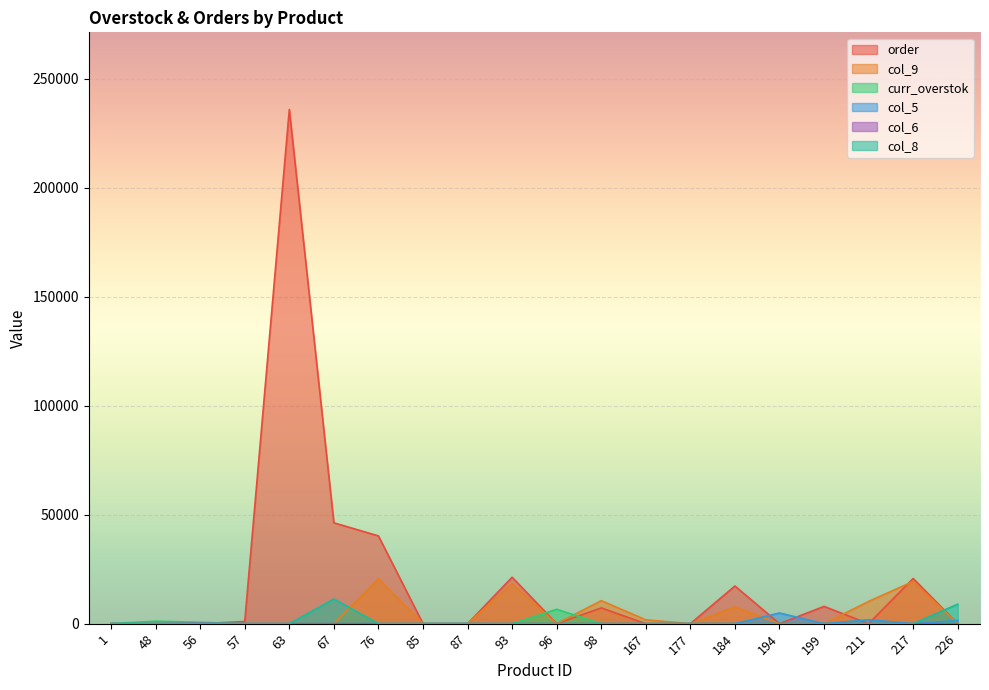

Which has a higher value, 184 or 1?

184